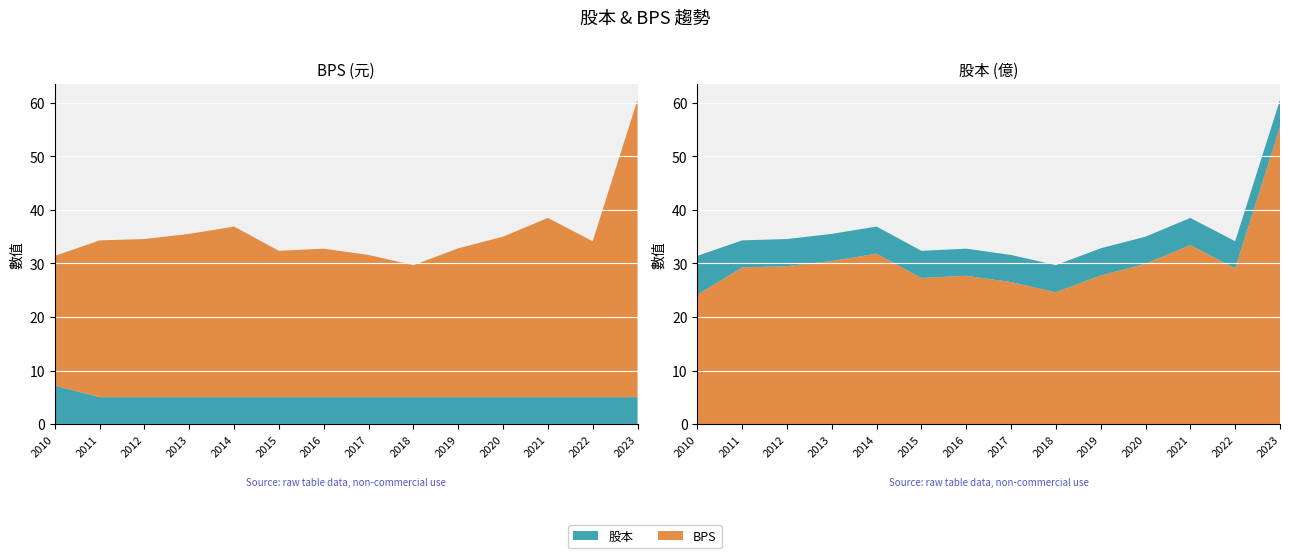

Reading left to right, list all the values displayed in this chart.

BPS: 24.2	29.2	29.5	30.5	31.8	27.3	27.7	26.5	24.6	27.8	29.9	33.4	29.1	55.5
股本: 7.2	5.1	5.1	5.1	5.1	5.1	5.1	5.1	5.1	5.1	5.1	5.1	5.1	5.1